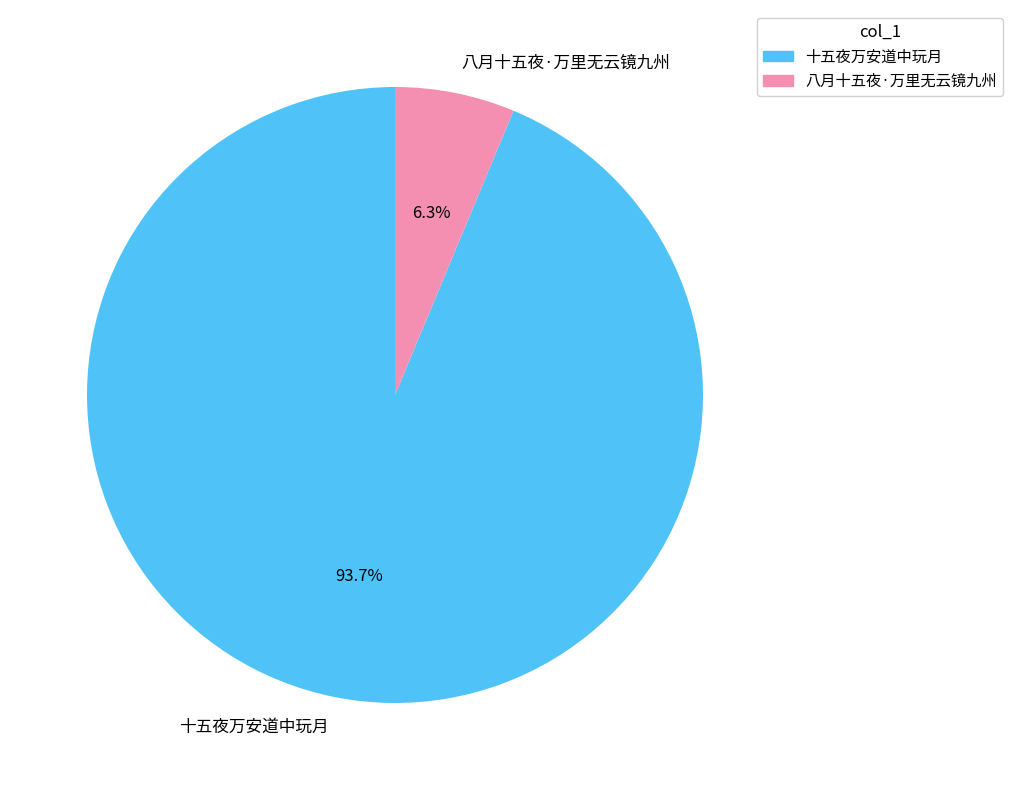

True or false: 八月十五夜·万里无云镜九州 accounts for 6% of the total.

True